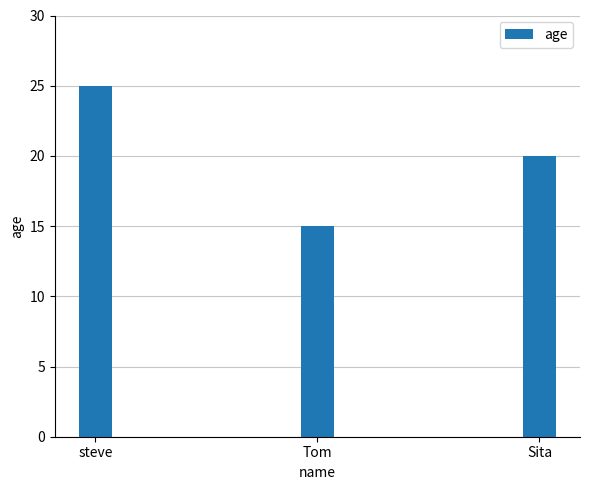

Where does the data first go above 20?

steve